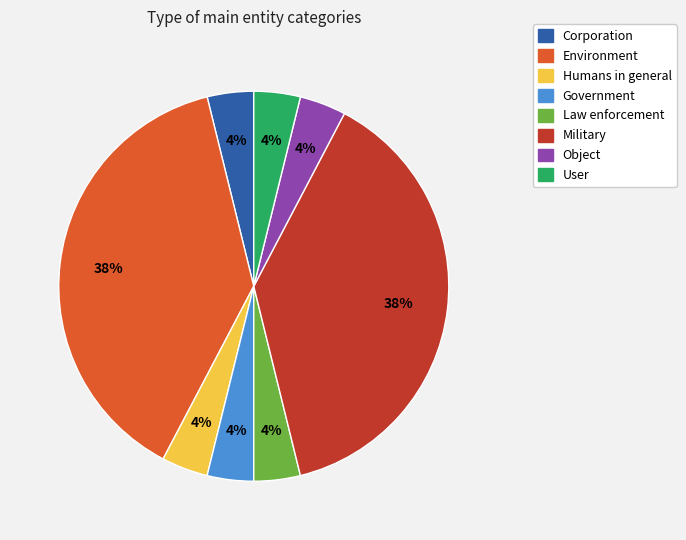

Count the number of slices in the pie.

8